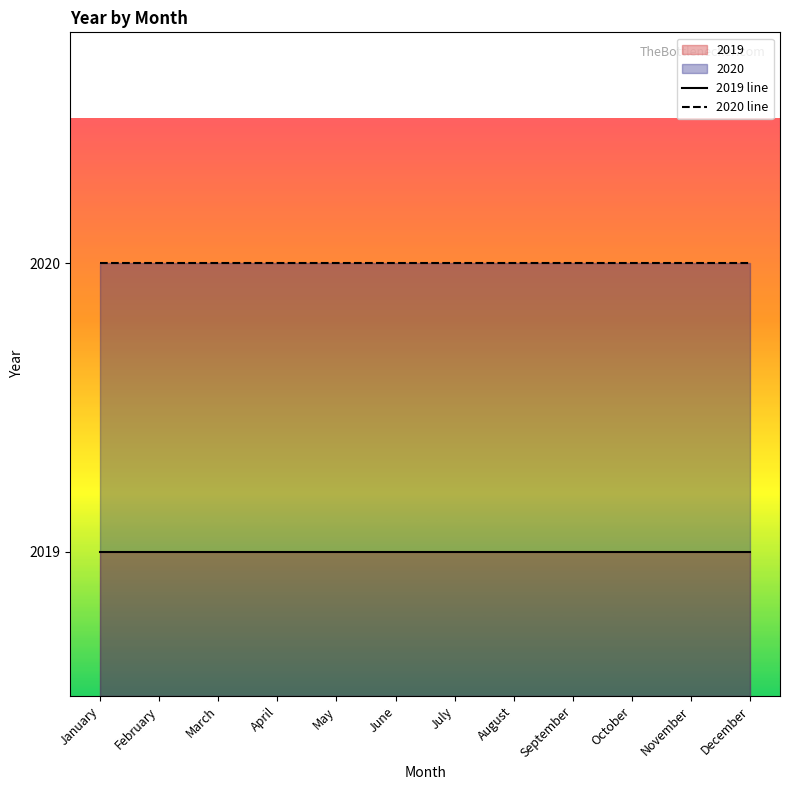

True or false: 2020 line has a value of 1272 at October.

False